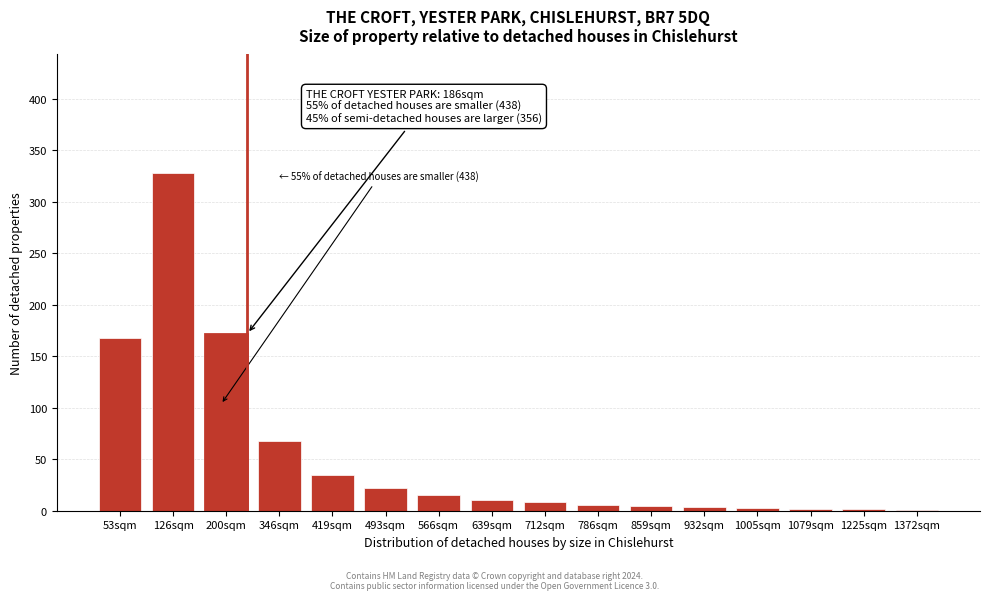

The chart shows a value of 245 at 53sqm. True or false?

False